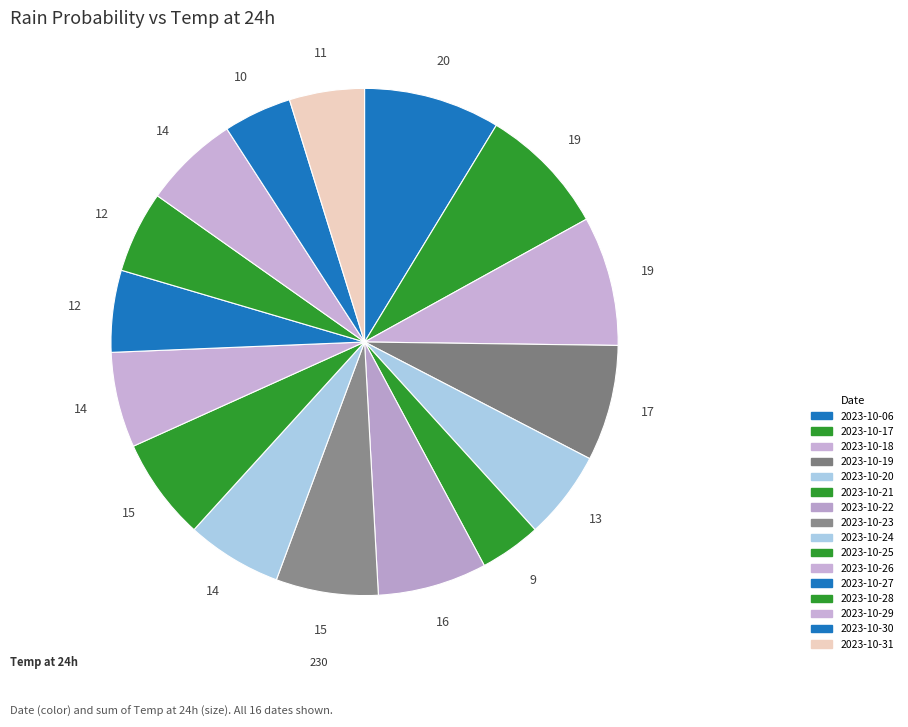

Is the sum of 2023-10-26 and 2023-10-31 greater than half?

No